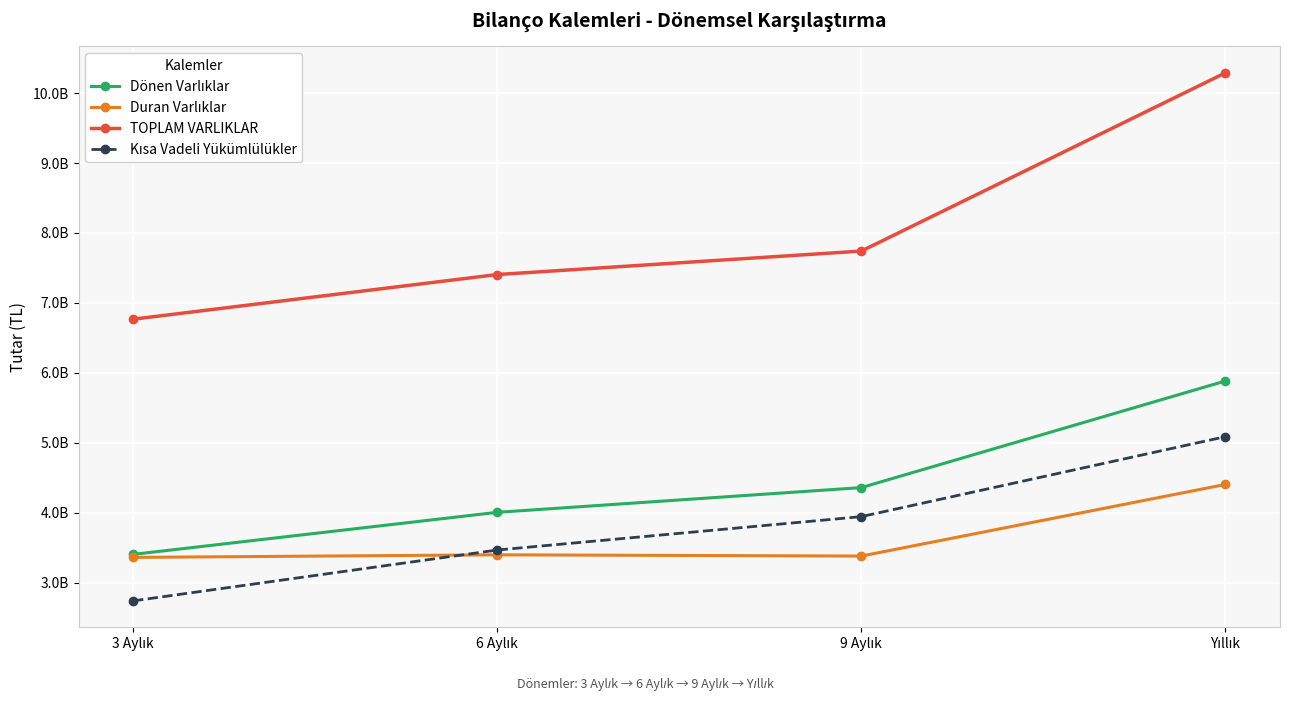

Is this an area chart (filled region under the line)?

No